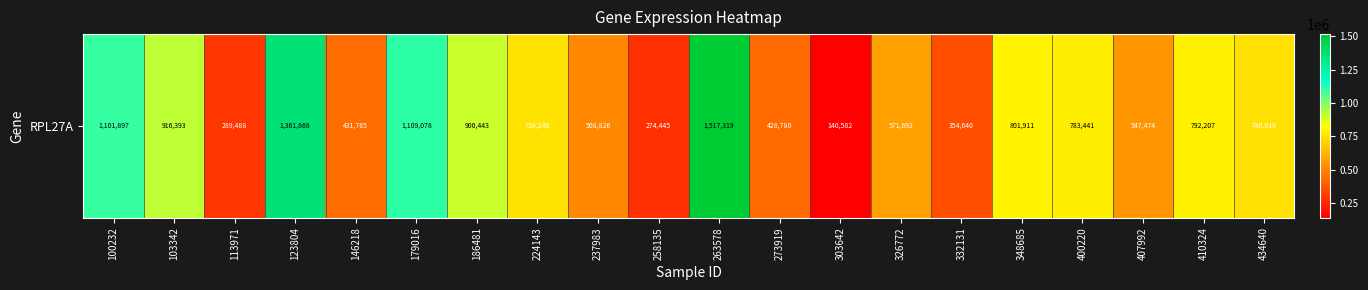

Reading right to left, list all the values displayed in this chart.

746018	792207	547474	783441	801911	354640	571692	140582	428780	1517319	274445	508826	758240	900443	1109078	431765	1361868	289488	916393	1101897